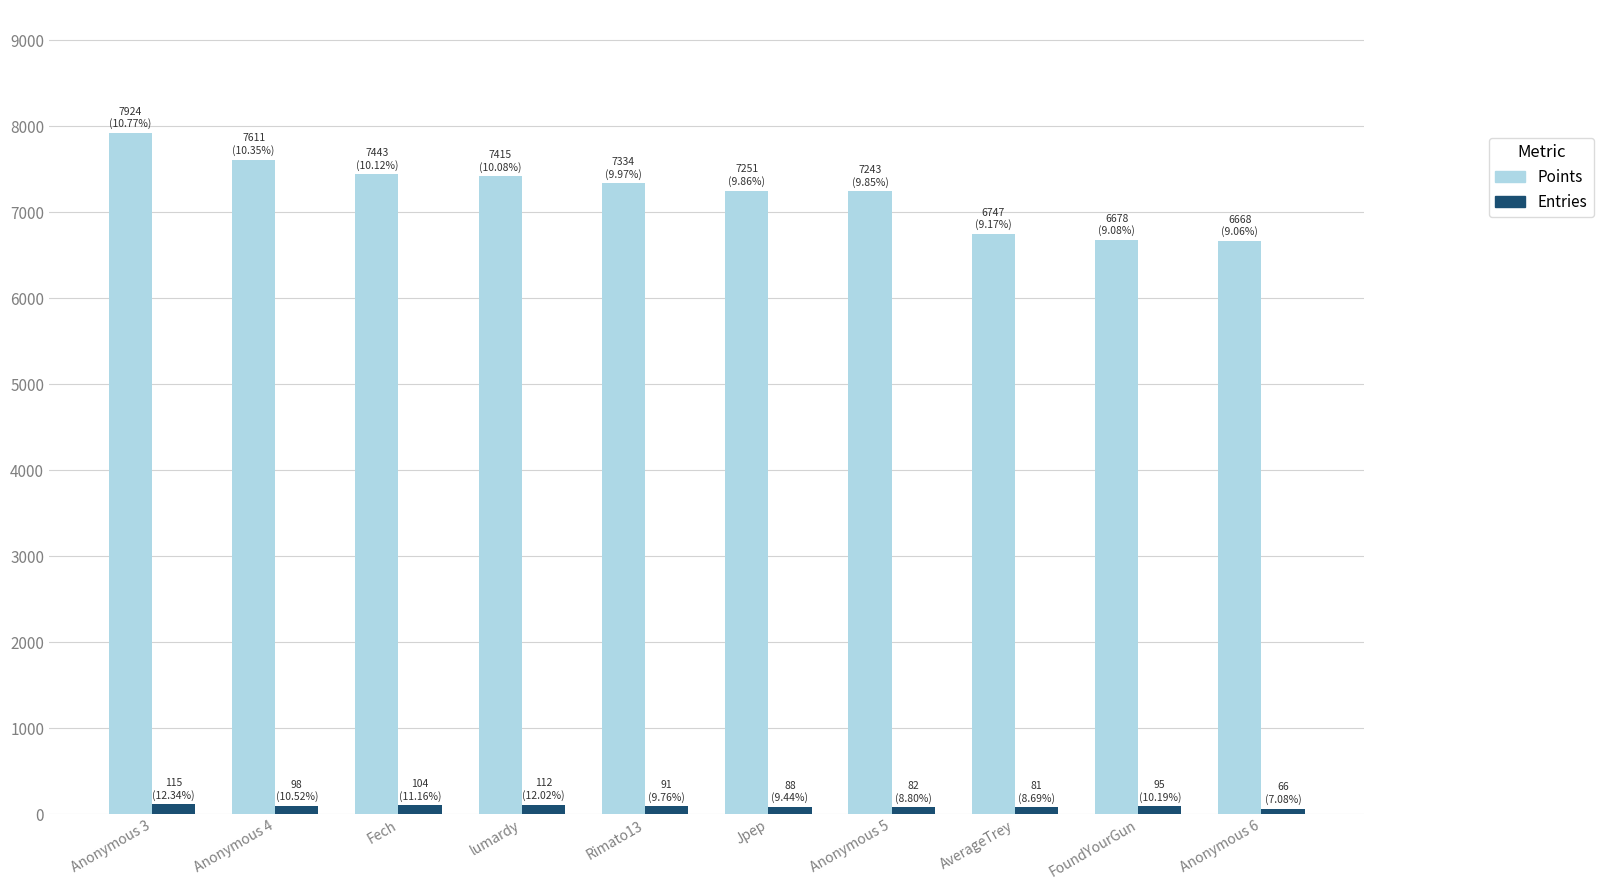

The value of Points at Anonymous 4 is 10680. True or false?

False